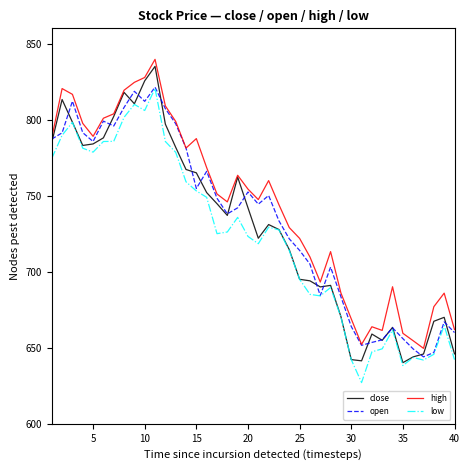

True or false: close has more than 1 points higher than both neighbors.

True